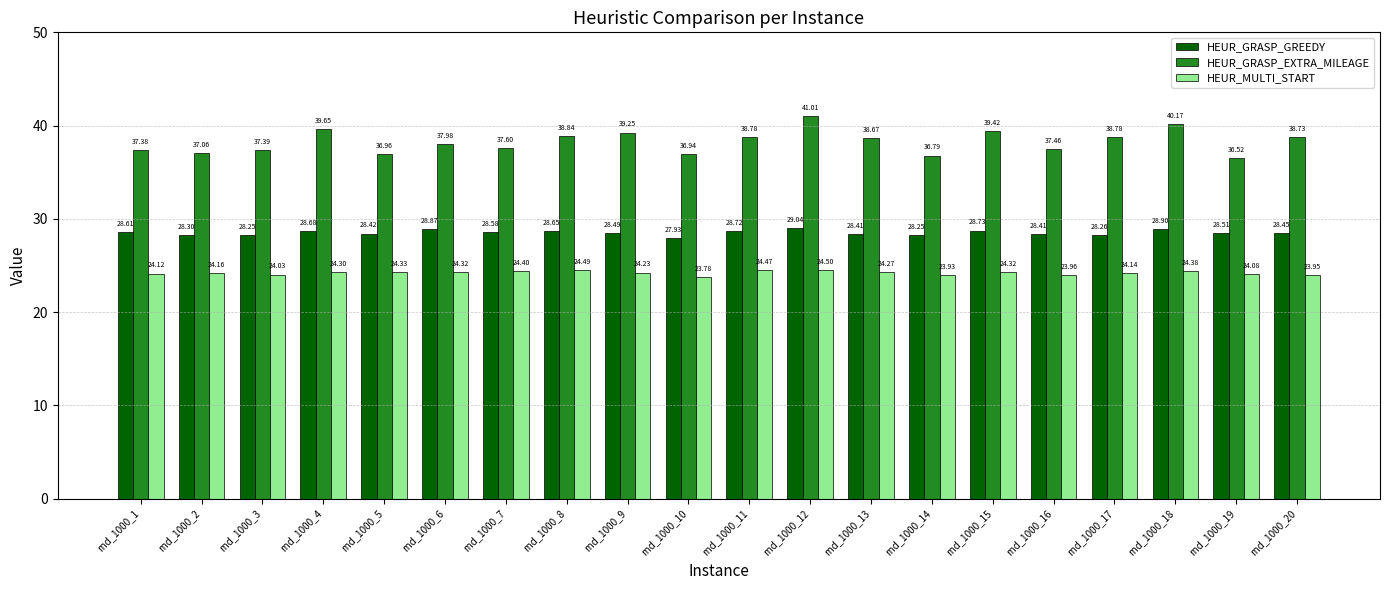

How many data points in HEUR_GRASP_GREEDY are above 28?

19